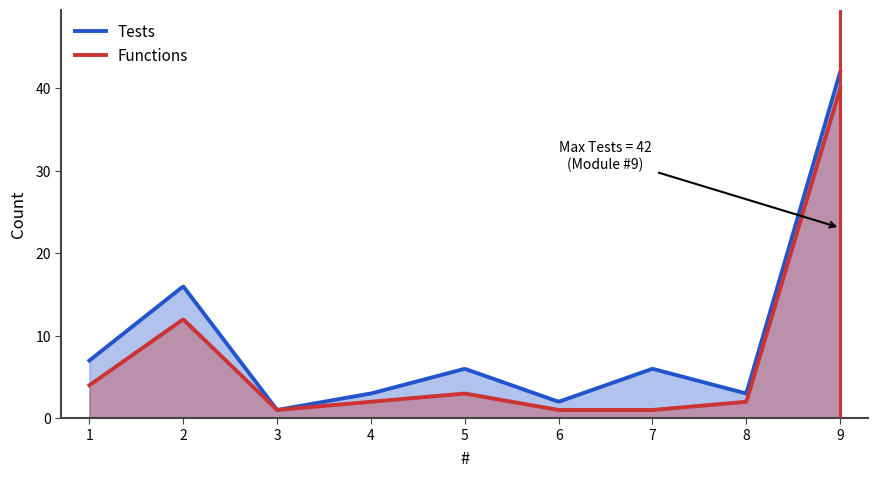

Count the number of data series in this chart.

2